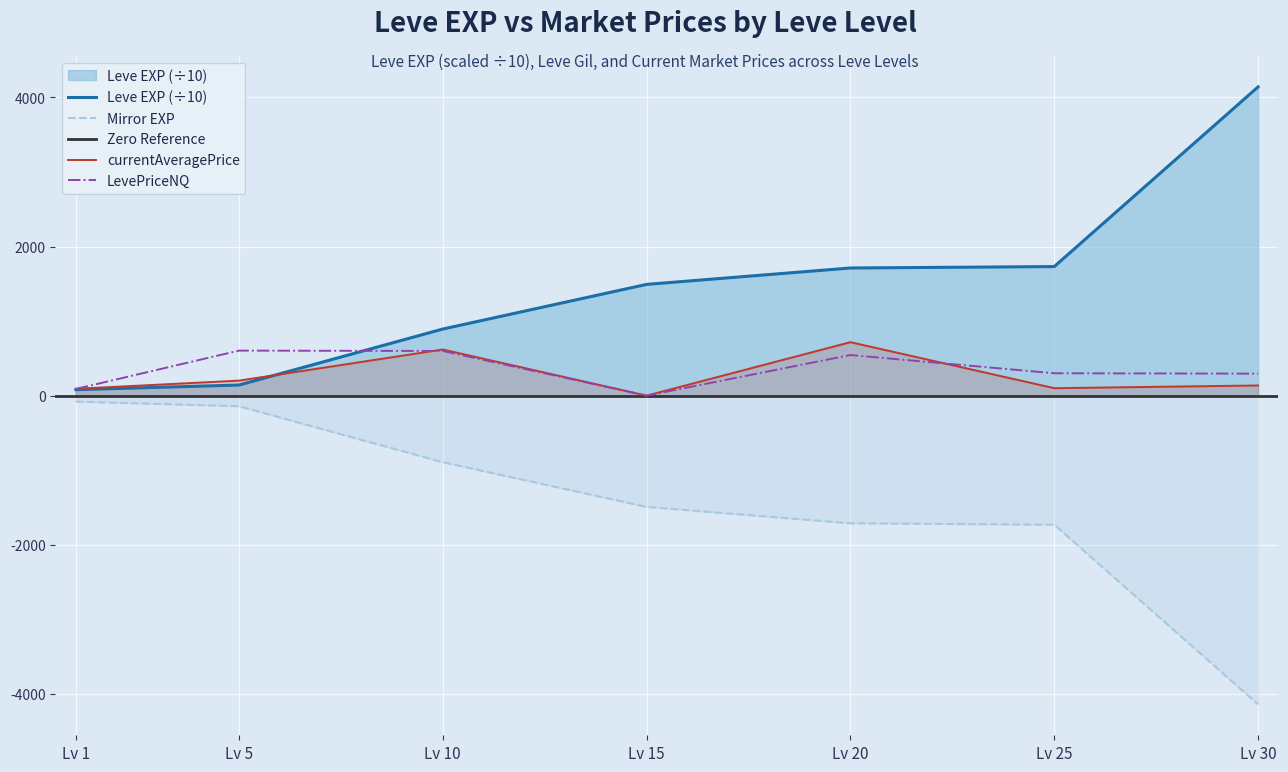

Is the value of Leve EXP (÷10) at Lv 25 greater than the value of Mirror EXP at Lv 25?

Yes